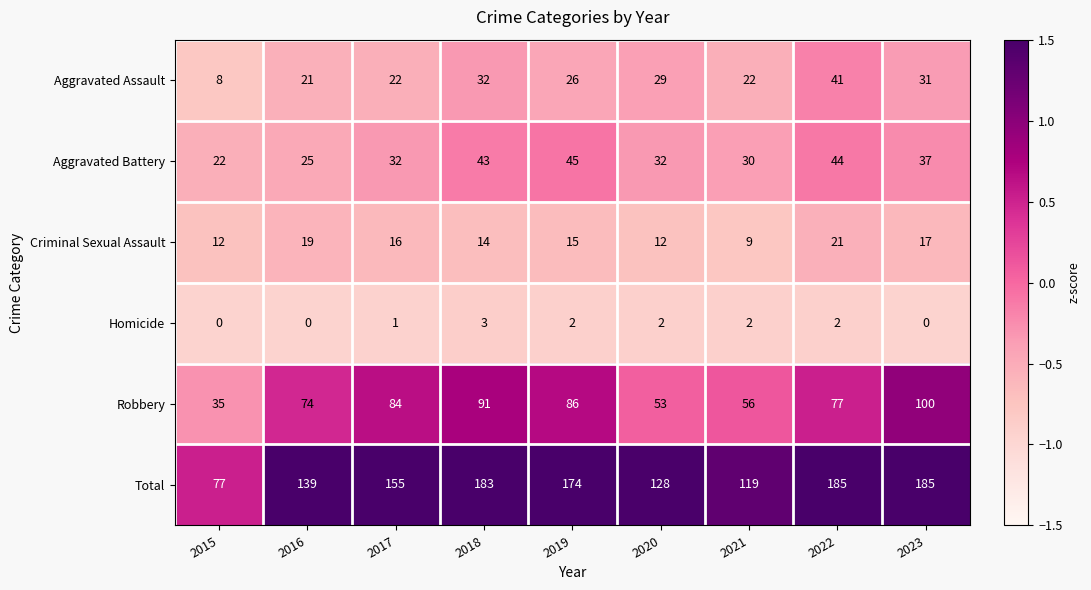

Which series has the largest range (max minus min)?

Total